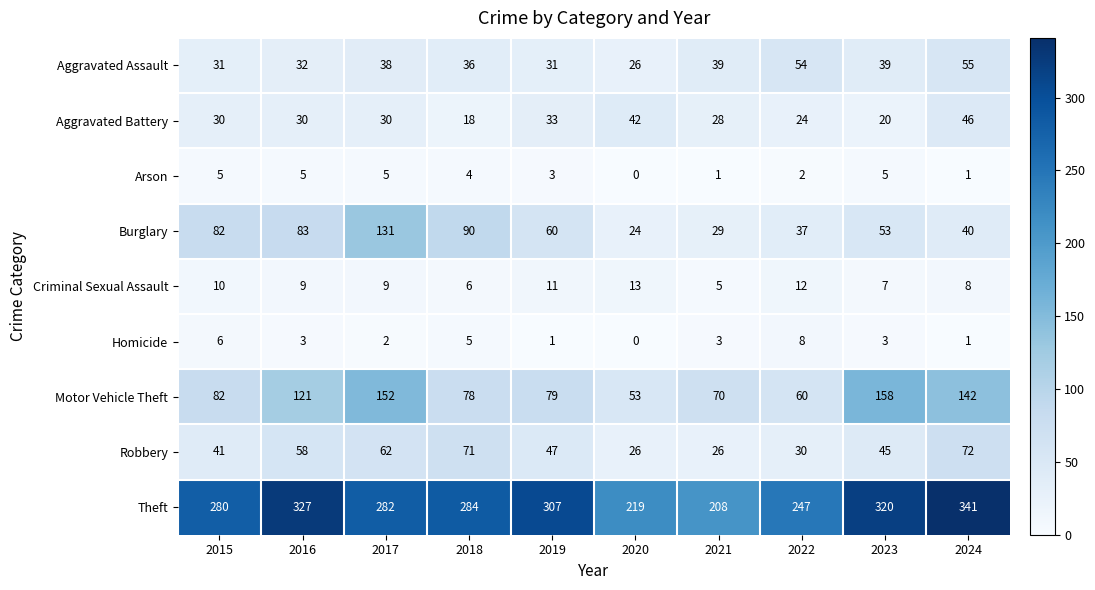

At which category is the sum across all series the highest?

2017